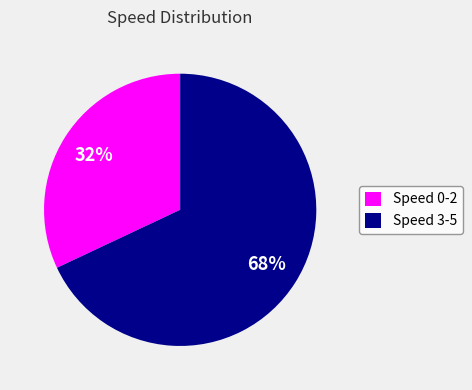

To the nearest percent, what is the difference between the largest and smallest slice percentages?

36%